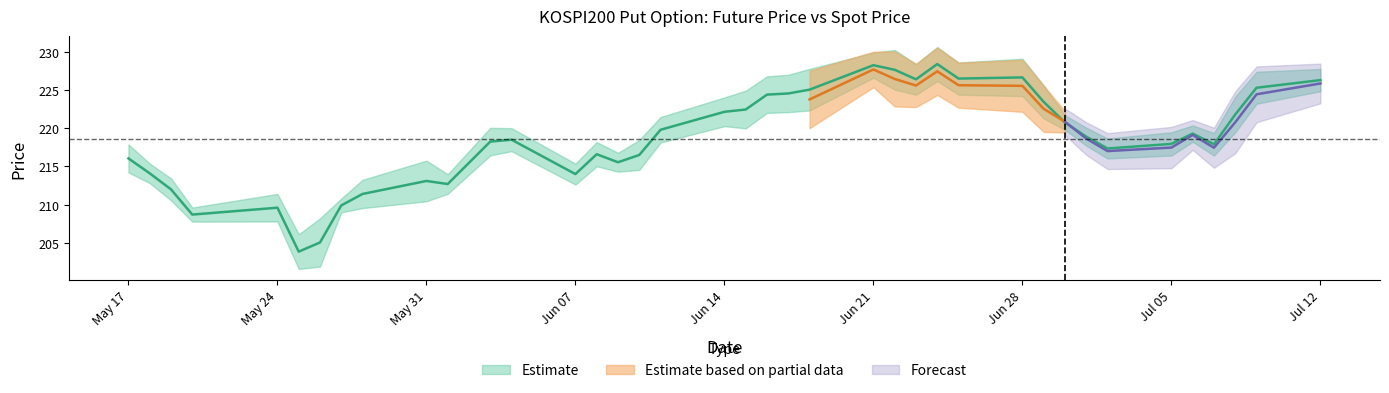

True or false: there are more than 1 points higher than both neighbors.

True